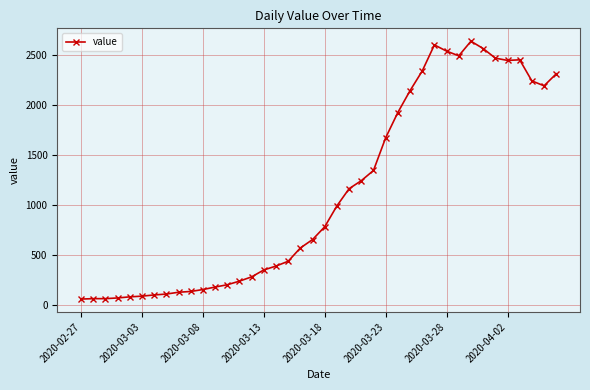

What is the greatest value displayed?

2640